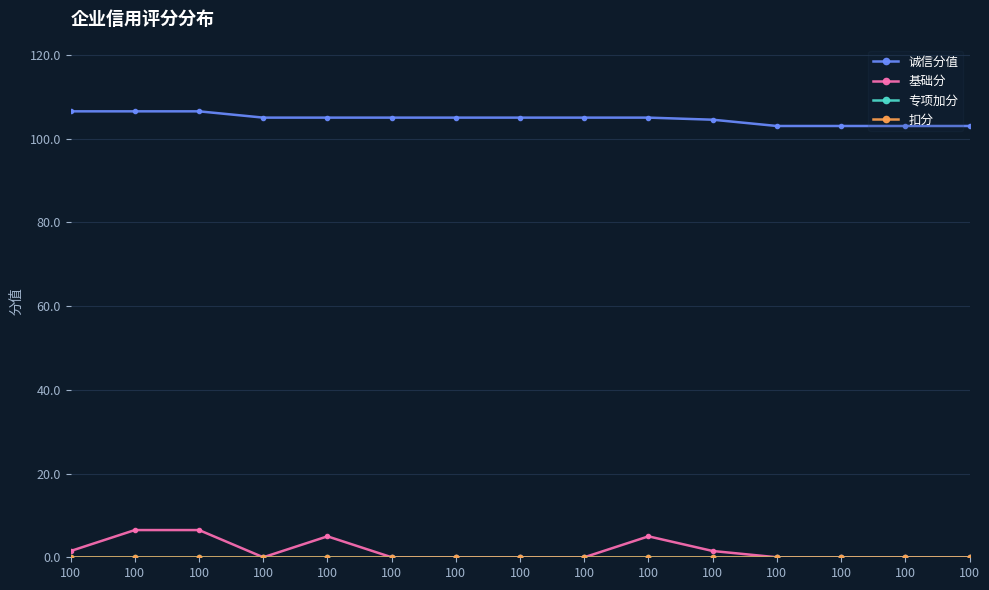

Is this an area chart (filled region under the line)?

No